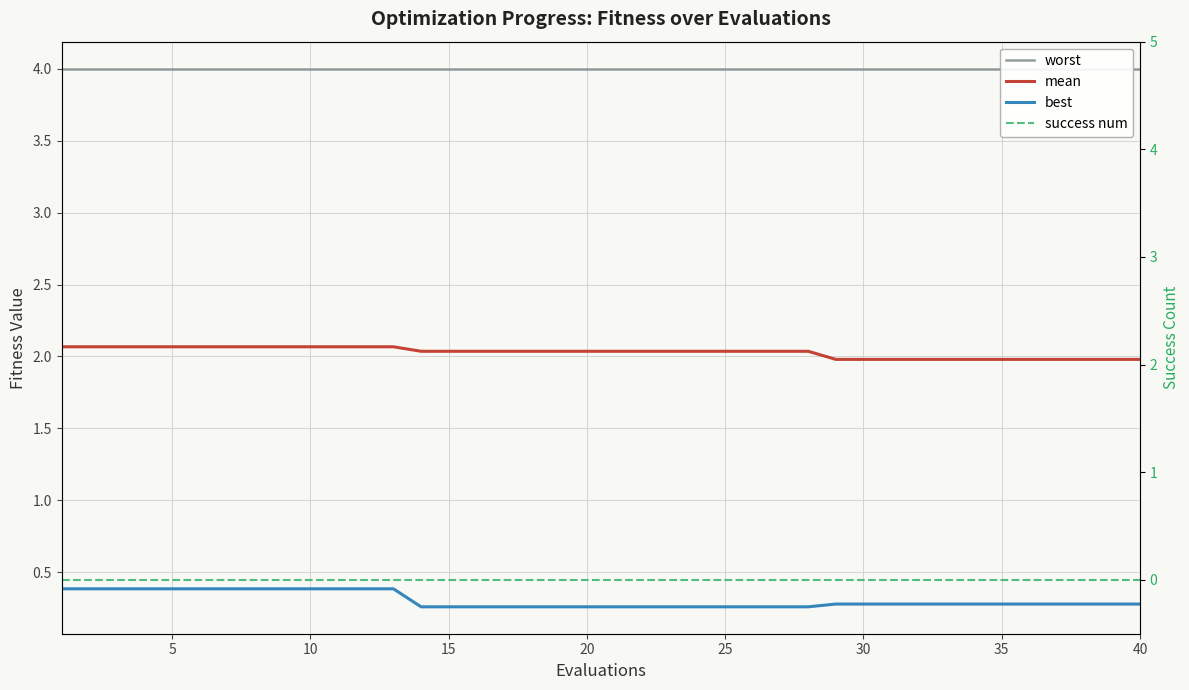

True or false: best has a value of 0.3 at 23.

True